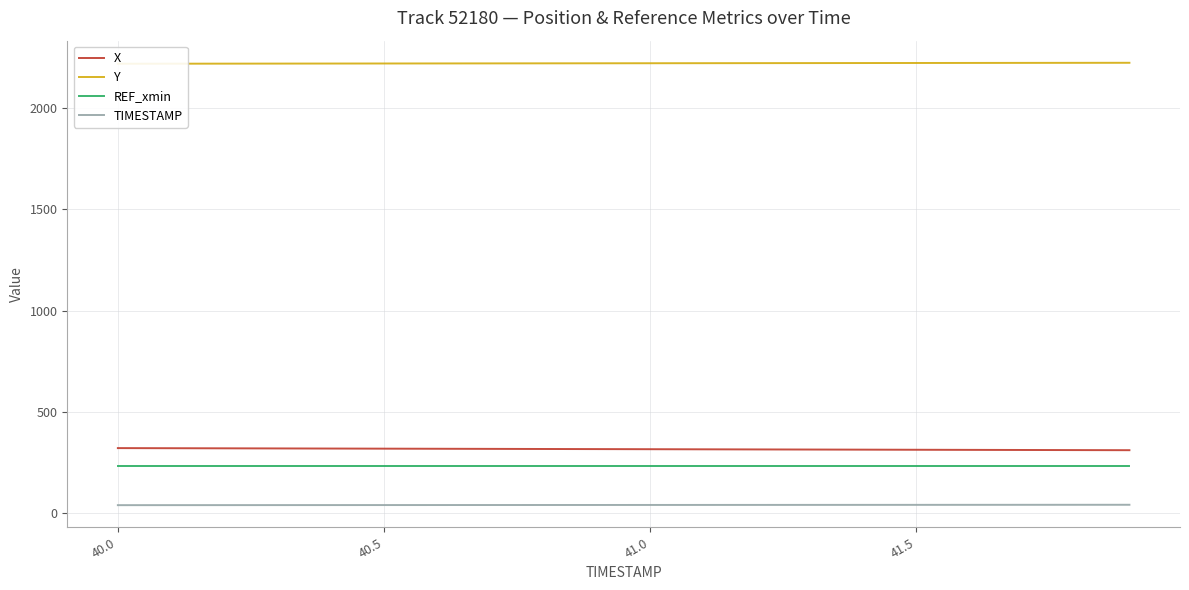

What are all the series names shown in the legend?

X, Y, REF_xmin, TIMESTAMP